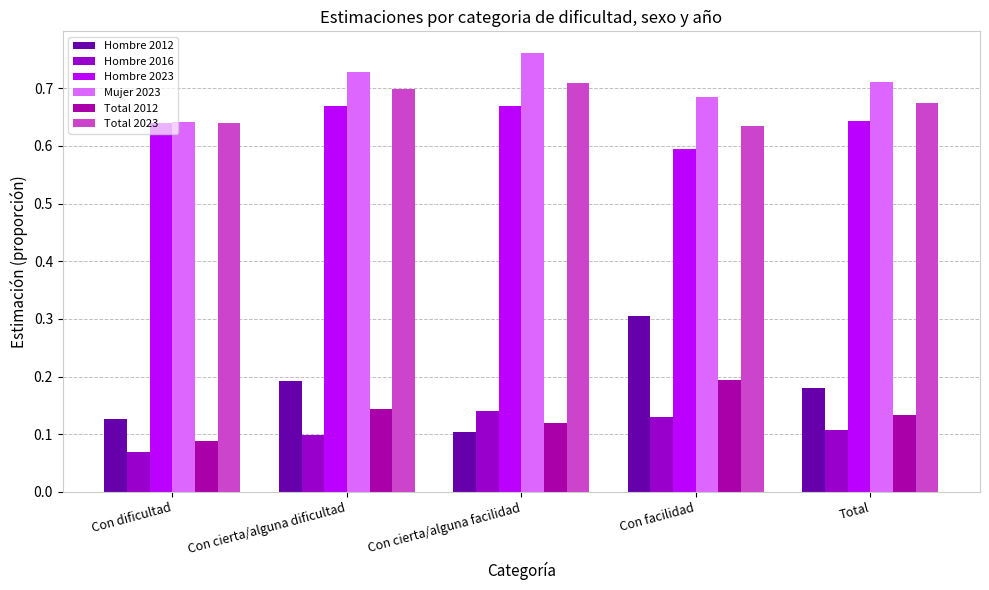

What is the approximate value of Total 2012 at Con cierta/alguna facilidad?

0.1